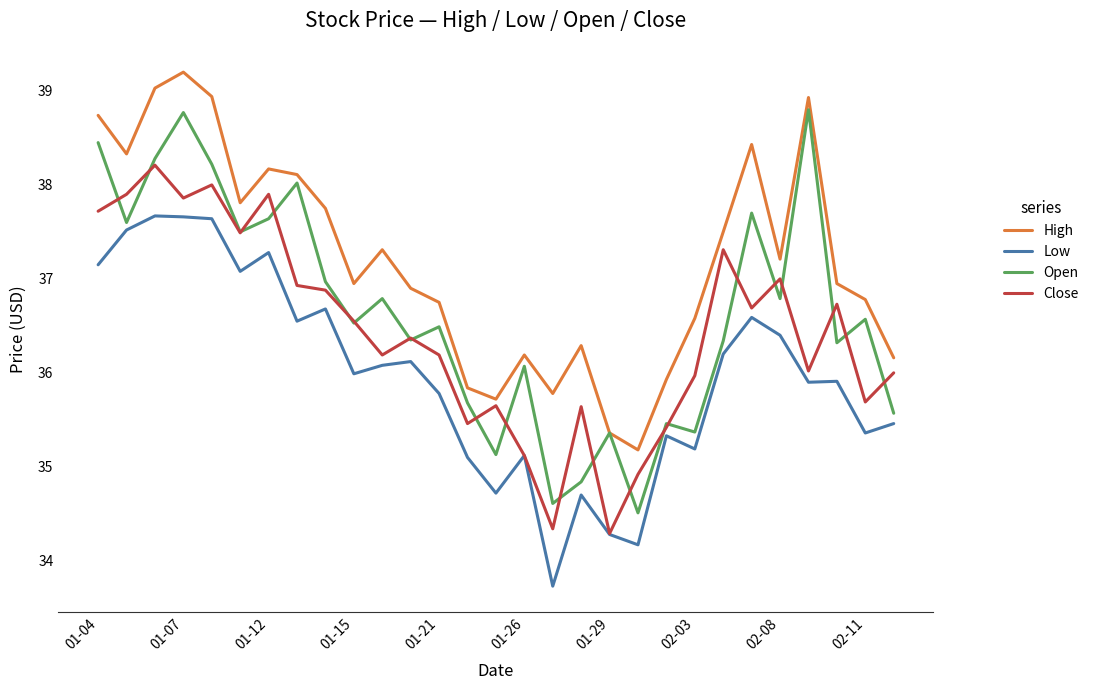

List the series in order of their peak value, highest first.

High, Open, Close, Low